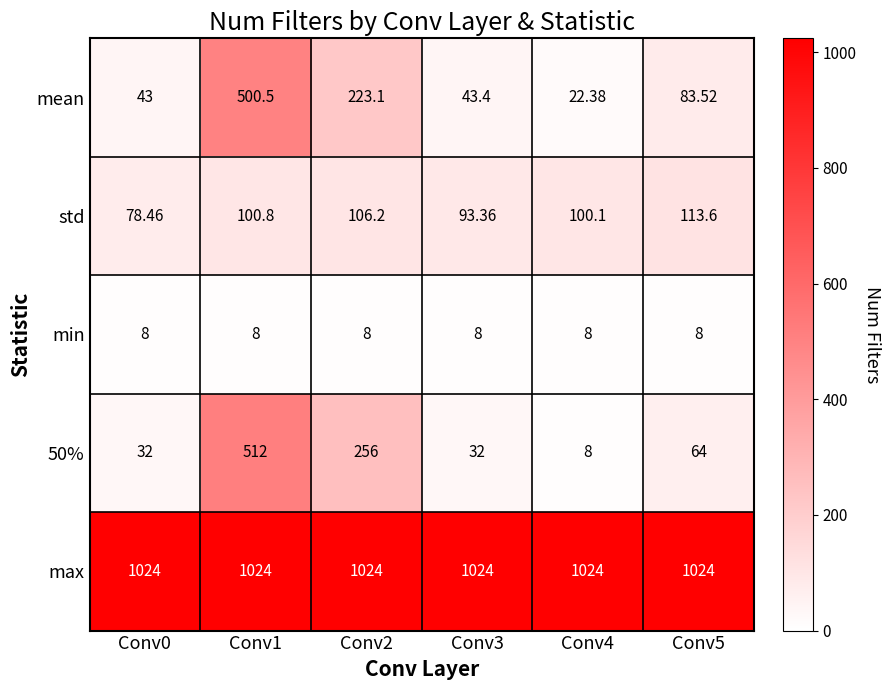

Is the value of 50% at Conv5 greater than the value of min at Conv5?

Yes